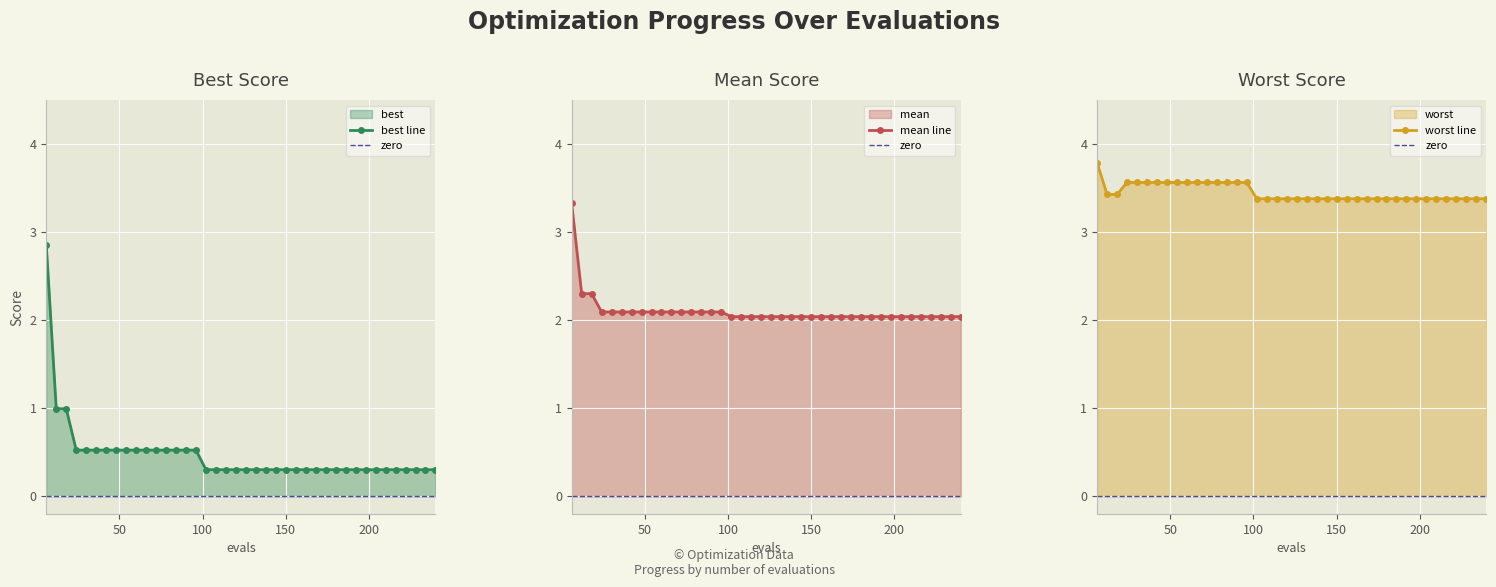

The best series shows 1.4 at 18. True or false?

False